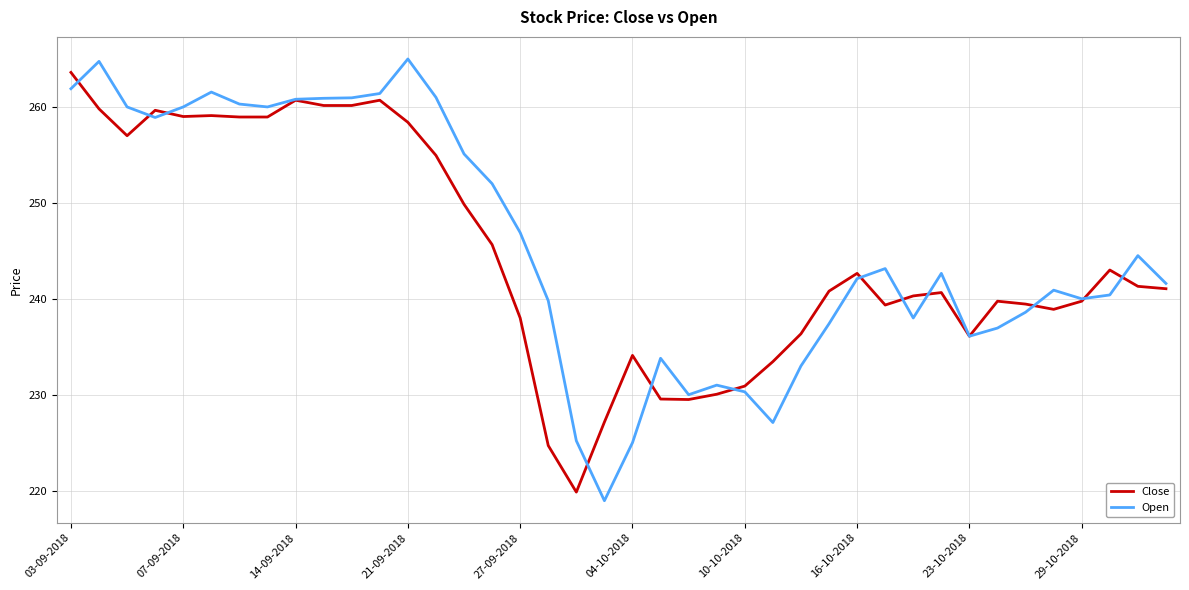

Does the chart display data point markers on the line(s)?

No